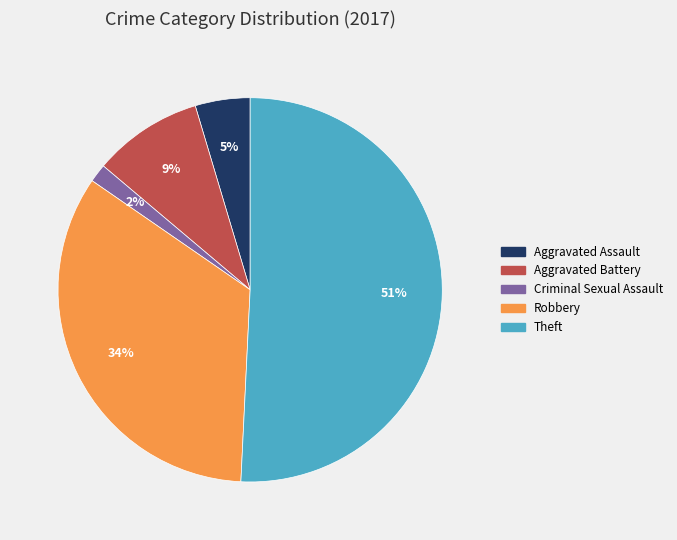

Which slice is the largest?

Theft